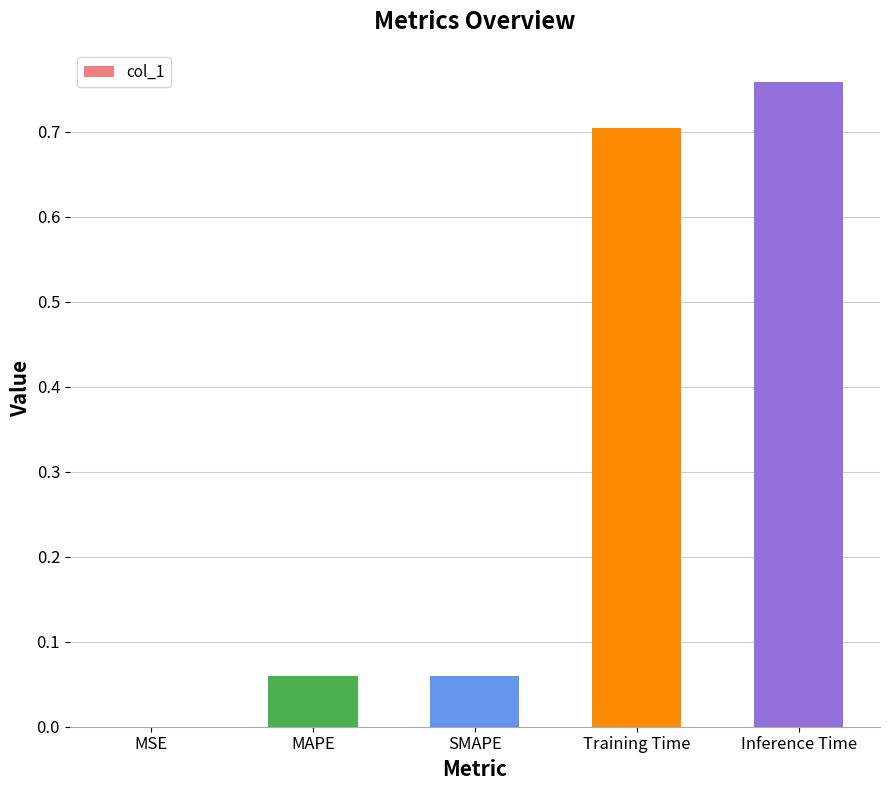

Does the chart contain stacked bars?

No